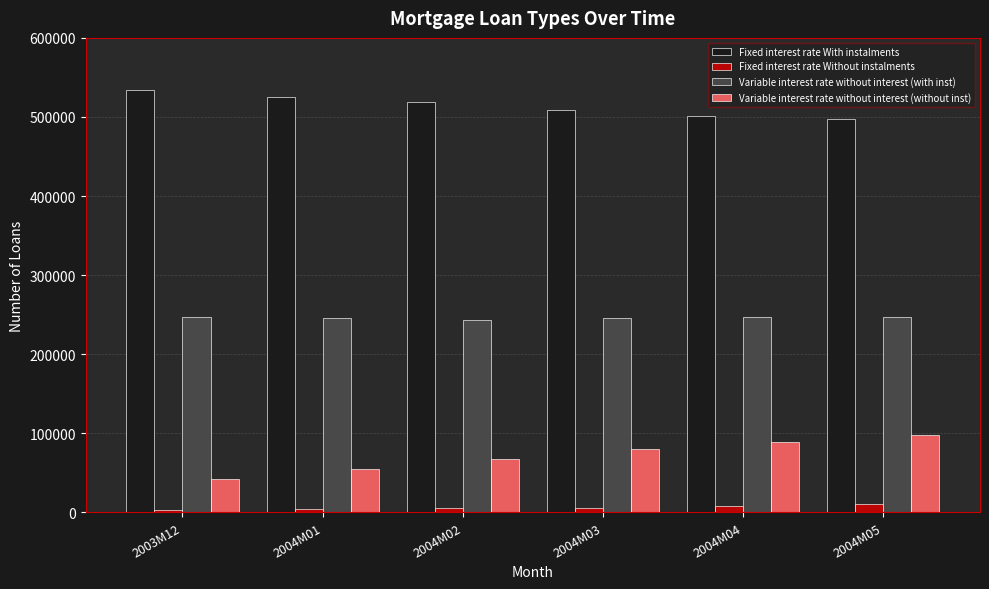

What is the lowest value of the Variable interest rate without interest (with inst) series?

243707